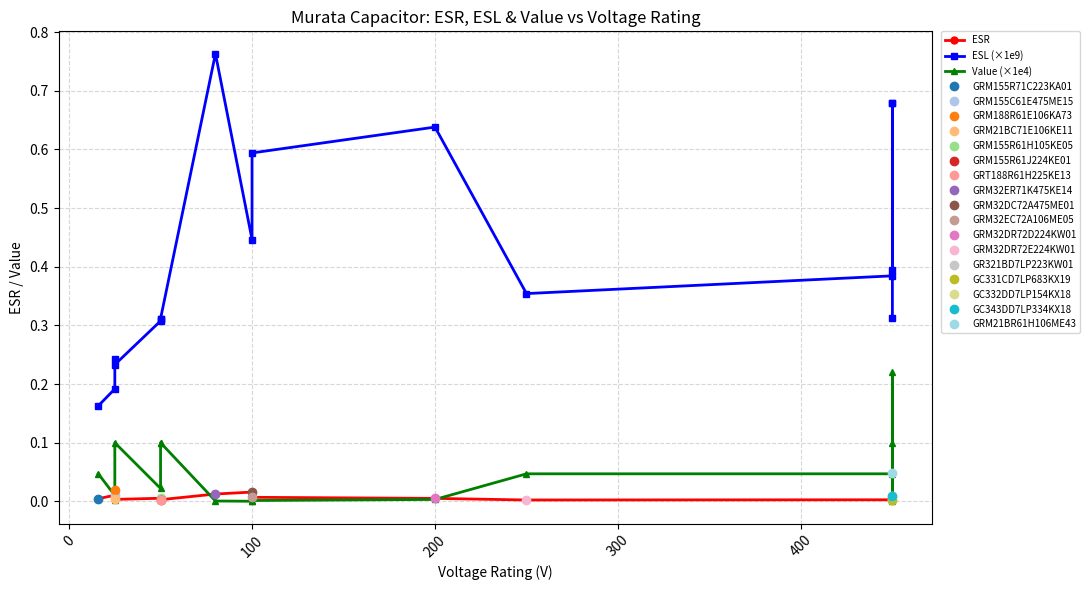

What is the value of the ESL (×1e9) point at the 13th from the left?

0.4